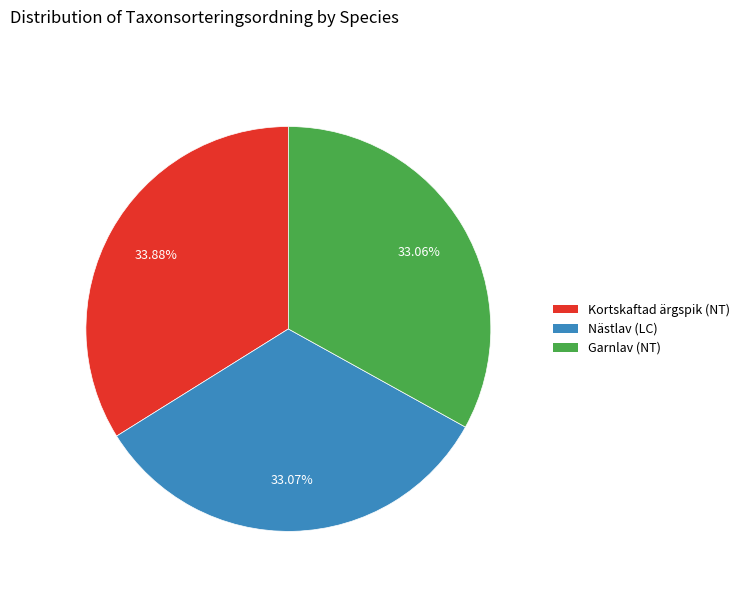

What percentage is NOT represented by Nästlav (LC)?

66.9%